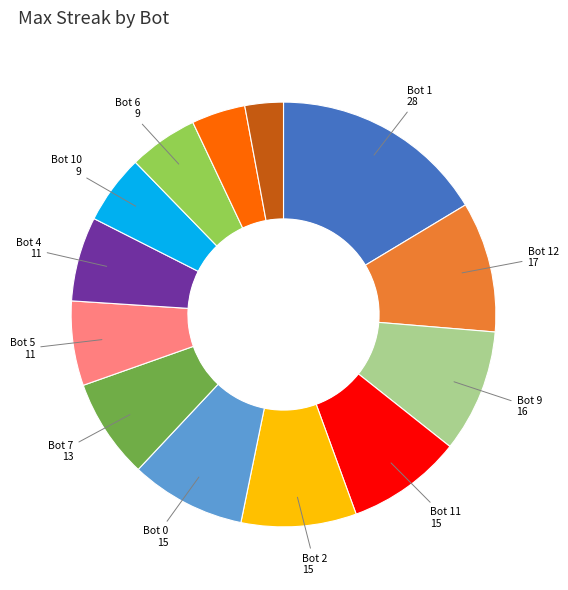

Is there a majority slice in this chart?

No